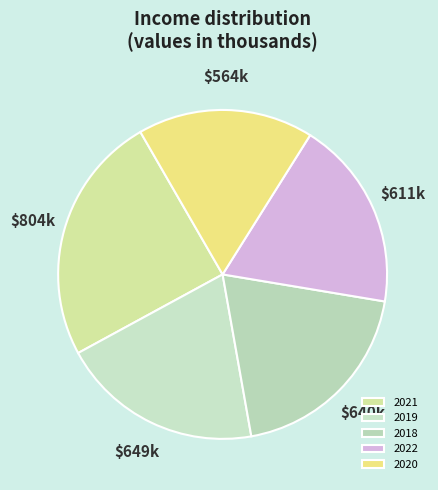

To the nearest percent, what portion does 2018 represent?

20%